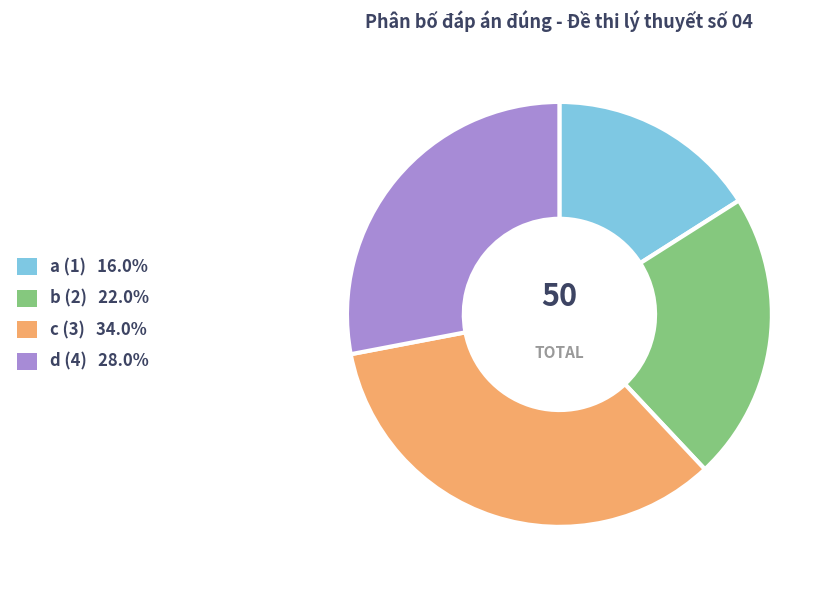

Does any single category account for the majority?

No